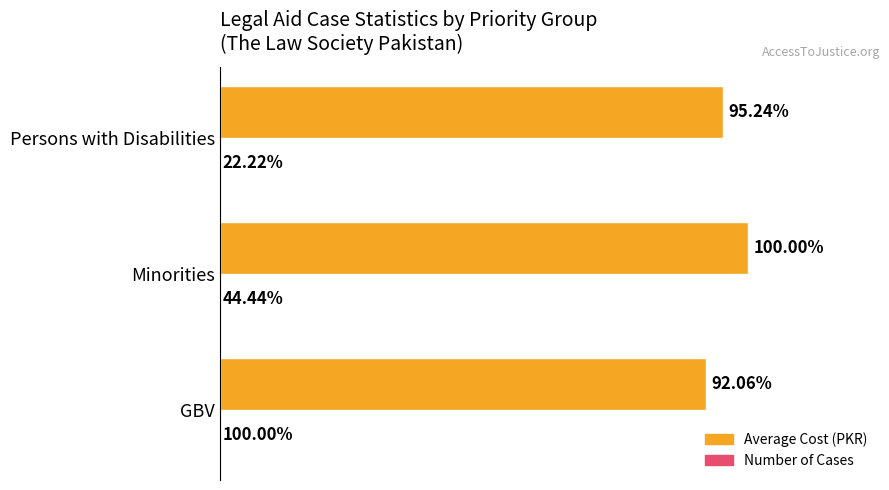

What are all the series names shown in the legend?

Average Cost (PKR), Number of Cases